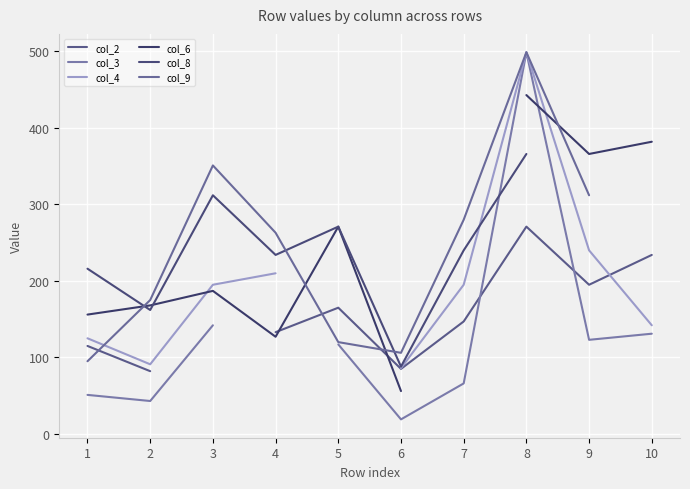

True or false: col_6 and col_2 cross at least once.

True